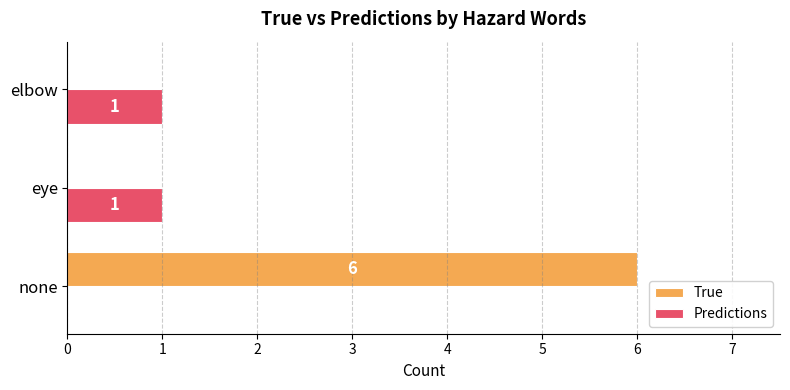

What is the sum of all True values?

6